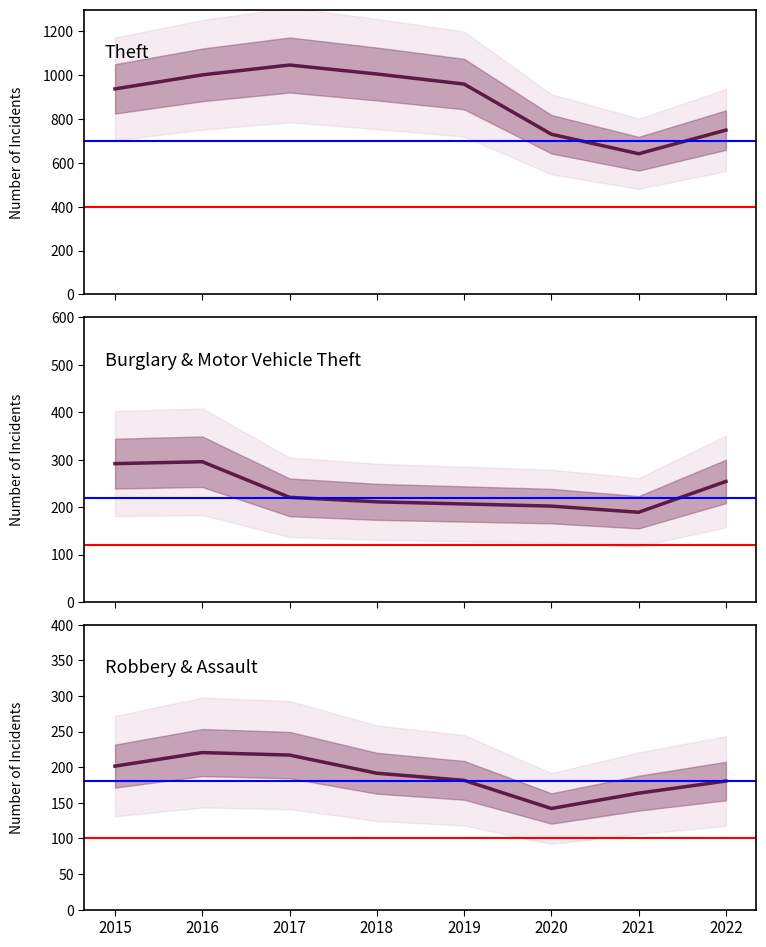

Is this an area chart (filled region under the line)?

No